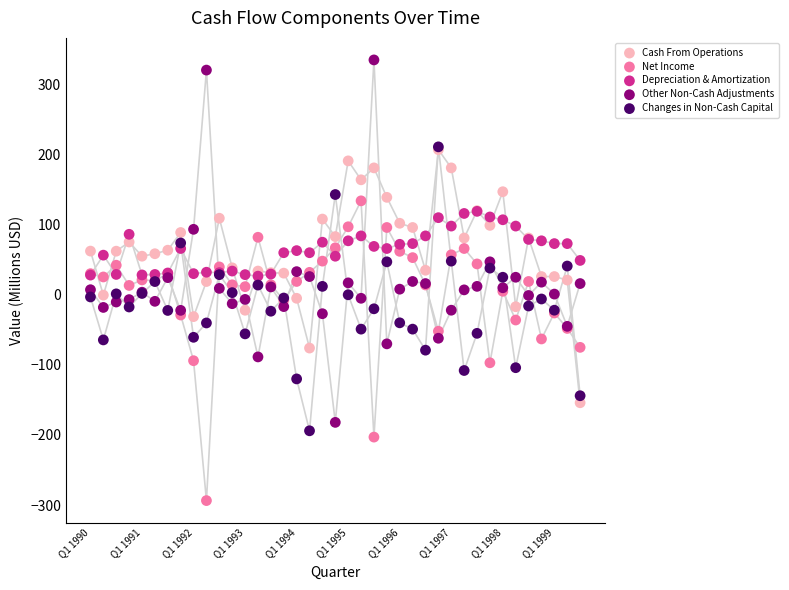

Which series reaches the maximum Y coordinate?

Other Non-Cash Adjustments